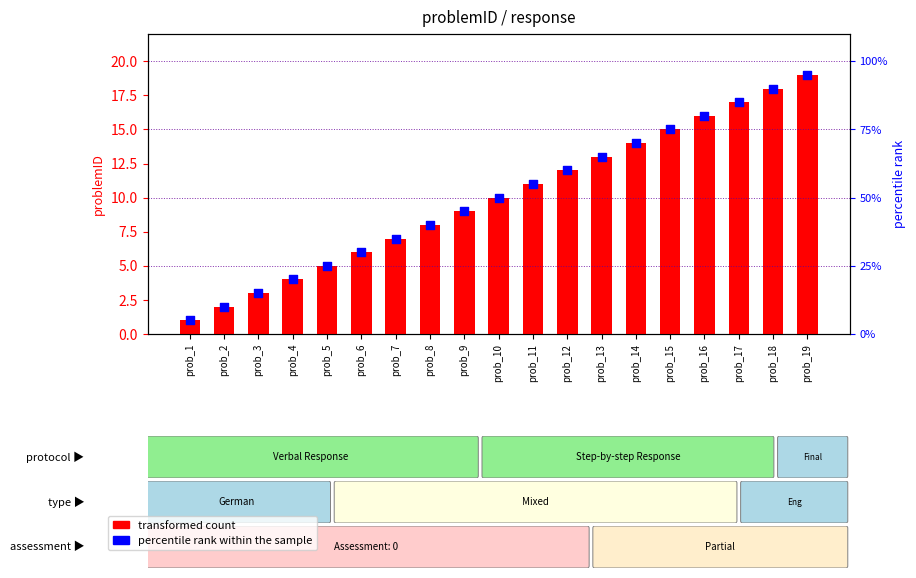

What is the total value across all series at prob_9?

54